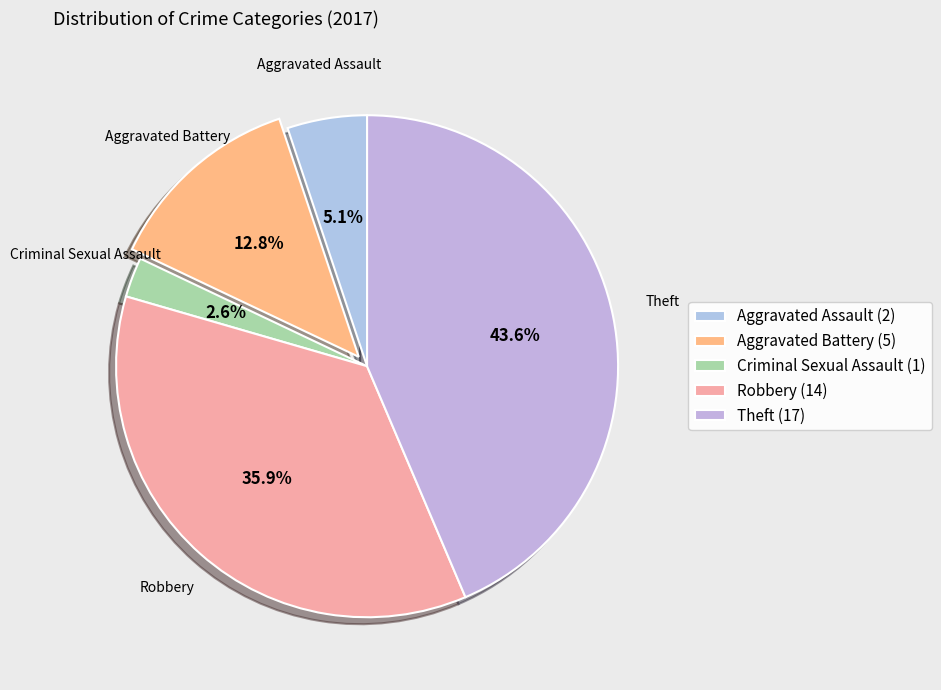

What is the smallest slice in the pie chart?

Criminal Sexual Assault